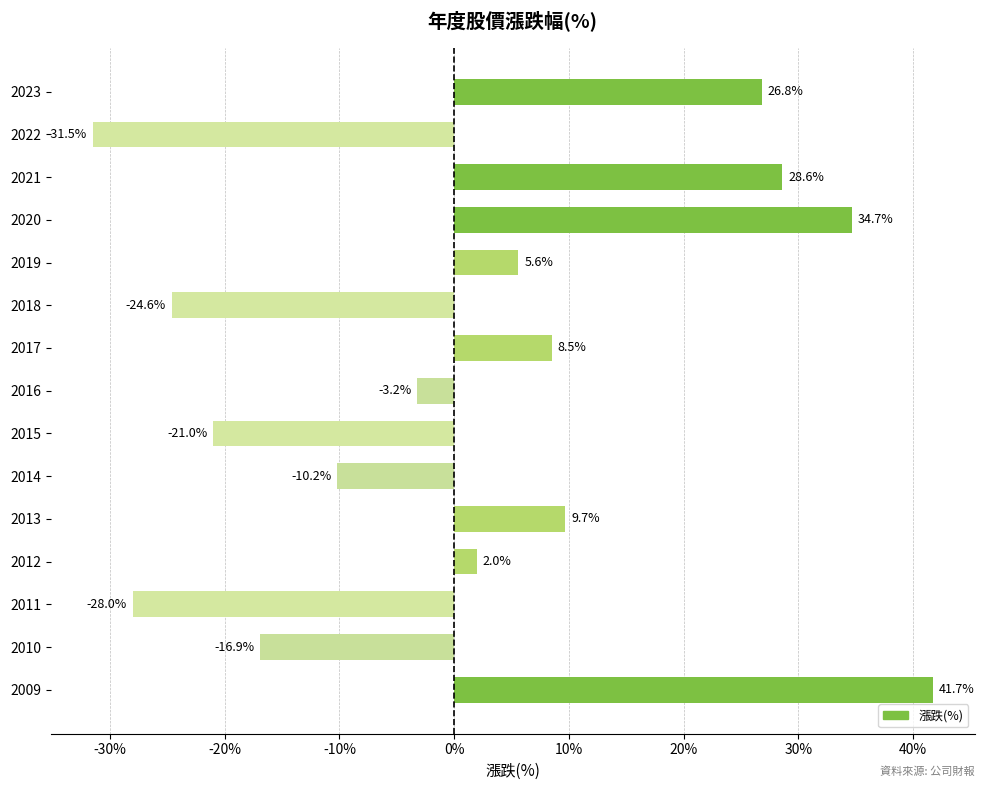

What is the change in value from 2016 to 2022?

-28.3